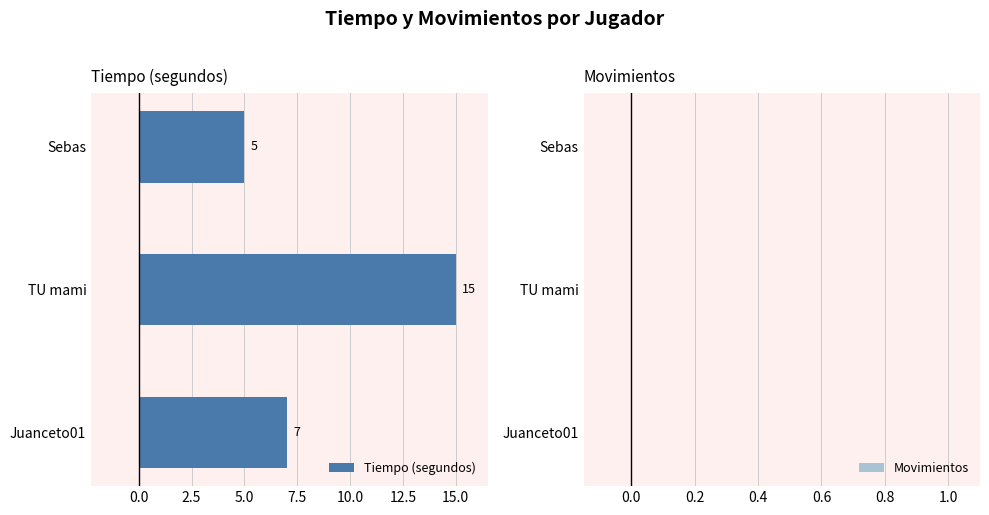

Which has a higher value, Juanceto01 or TU mami?

TU mami